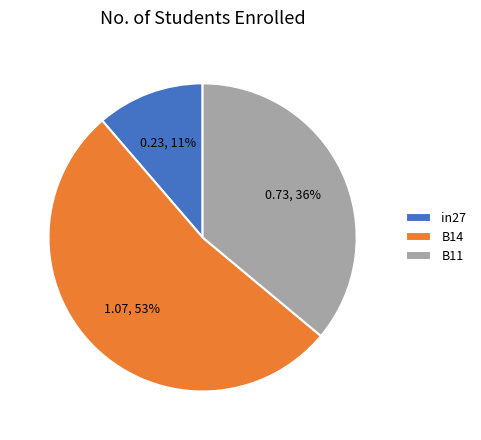

Does any single category account for the majority?

Yes